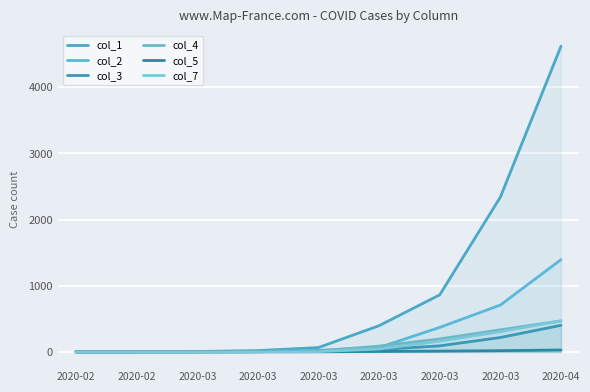

How many data points in col_5 are above 1?

4